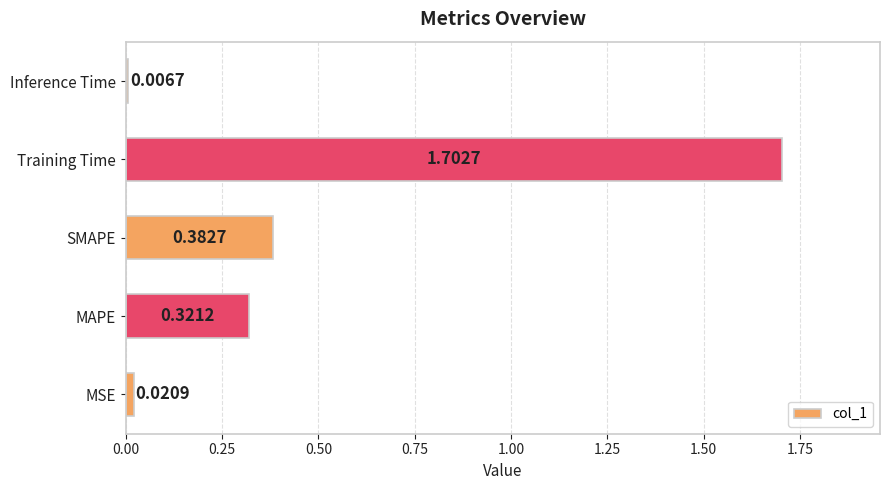

List the labels in order of value, smallest first.

Inference Time, MSE, MAPE, SMAPE, Training Time